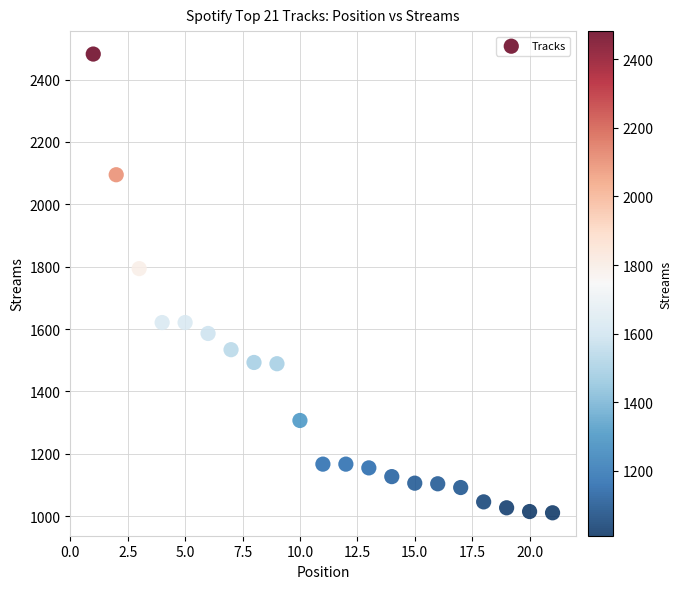

What is the range of Y values (max minus min)?

1471